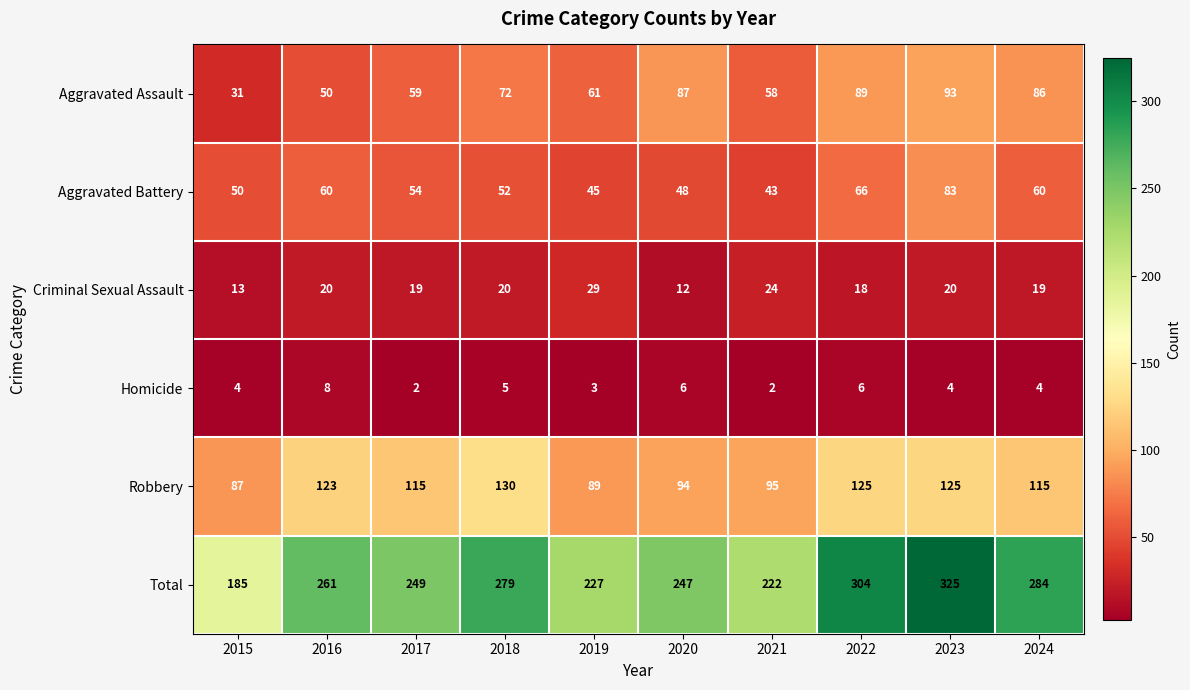

Which series has the largest range (max minus min)?

Total